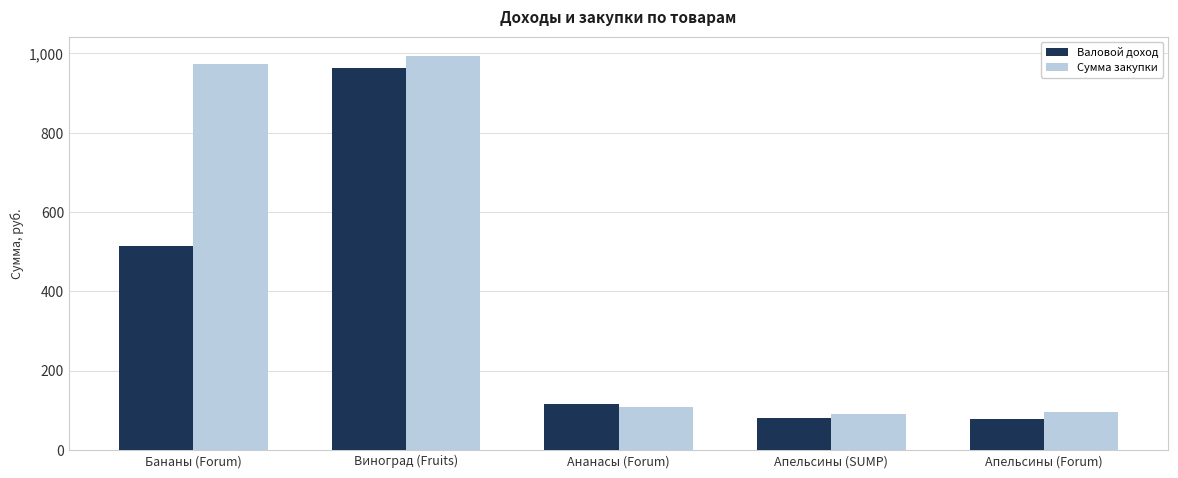

How many values in the Валовой доход series exceed 116?

3